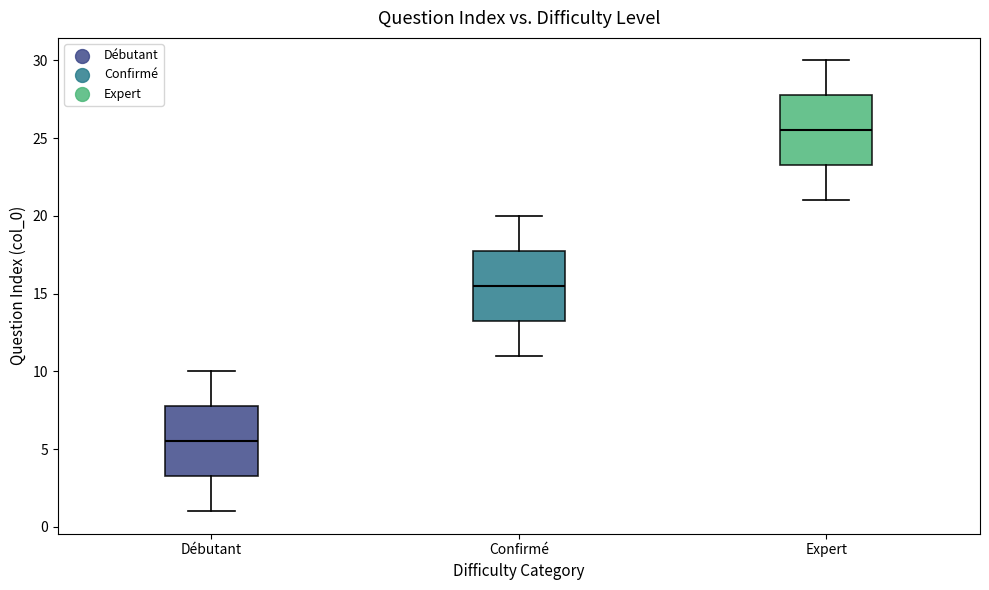

Which box's median line is the lowest?

Débutant